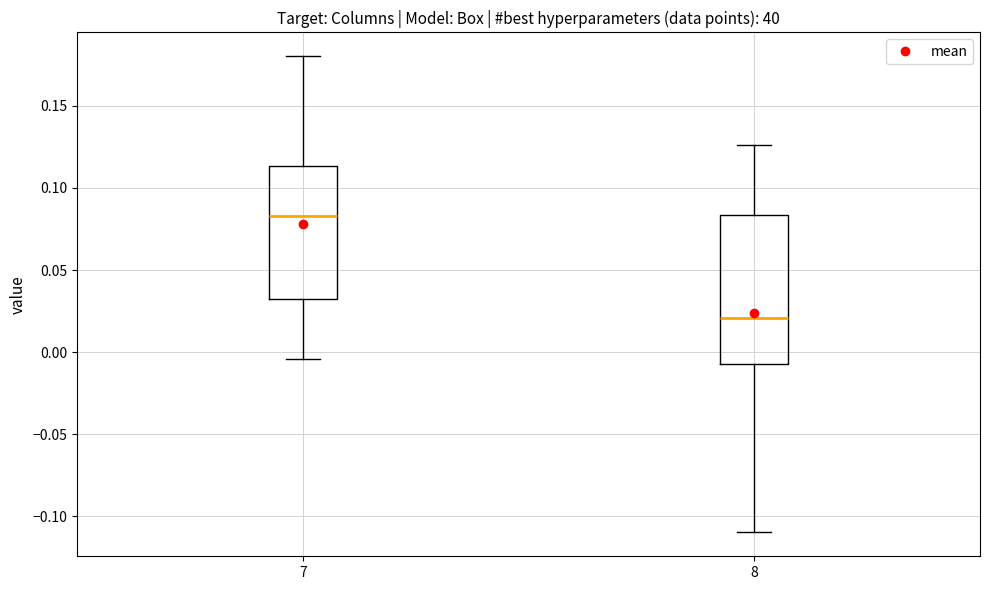

Which box's median line is the highest?

7